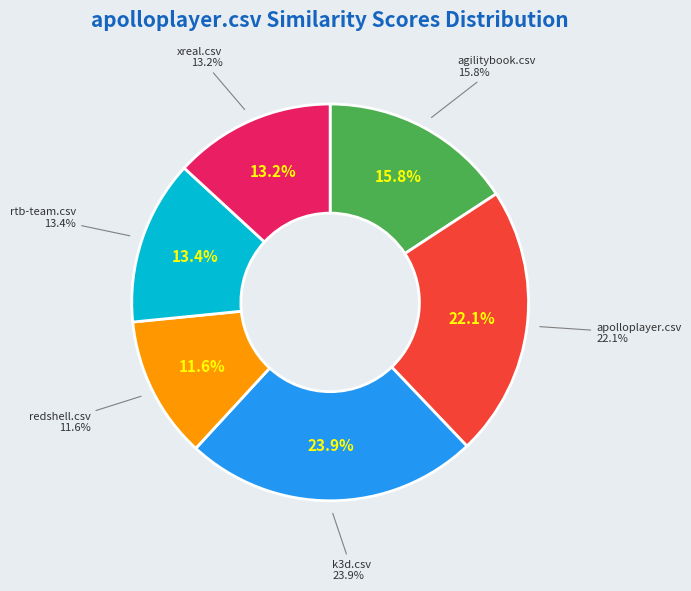

Does redshell.csv account for over 50% of the chart?

No